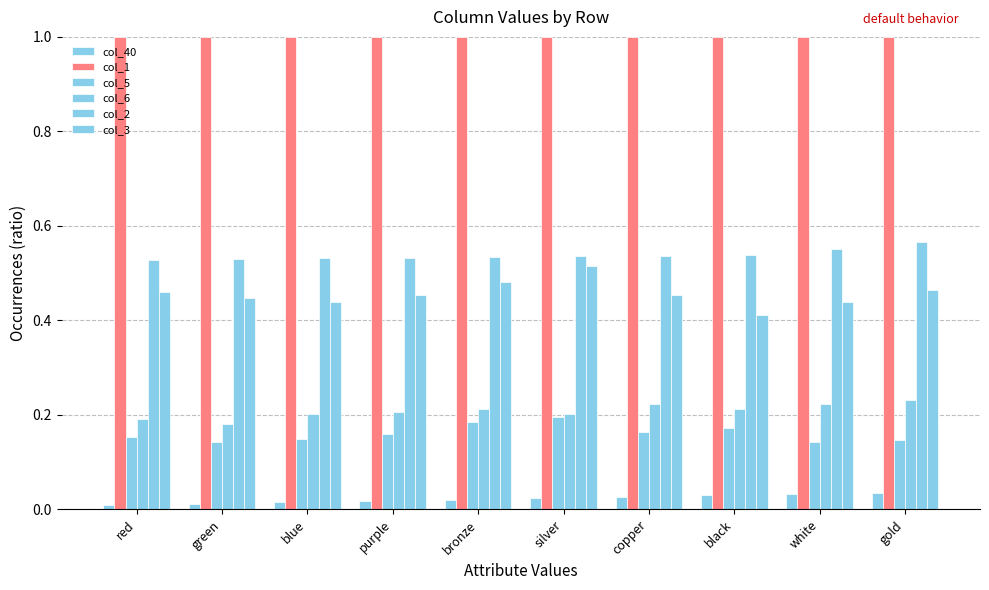

How many bars are there in each group?

6